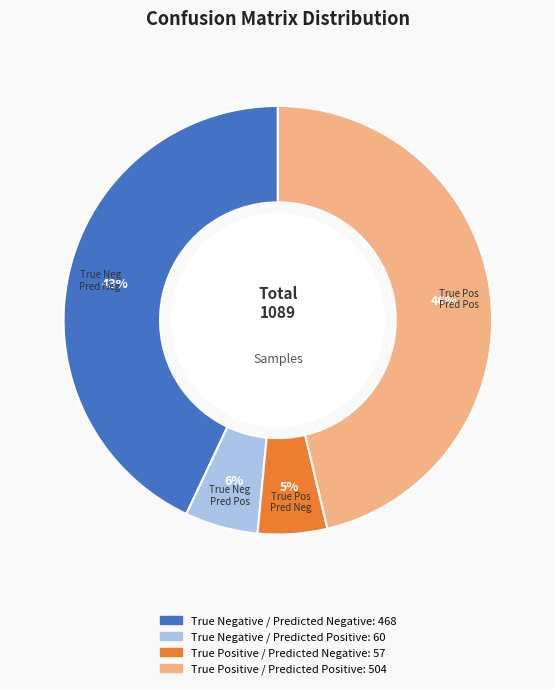

To the nearest percent, what is the average slice percentage?

25%